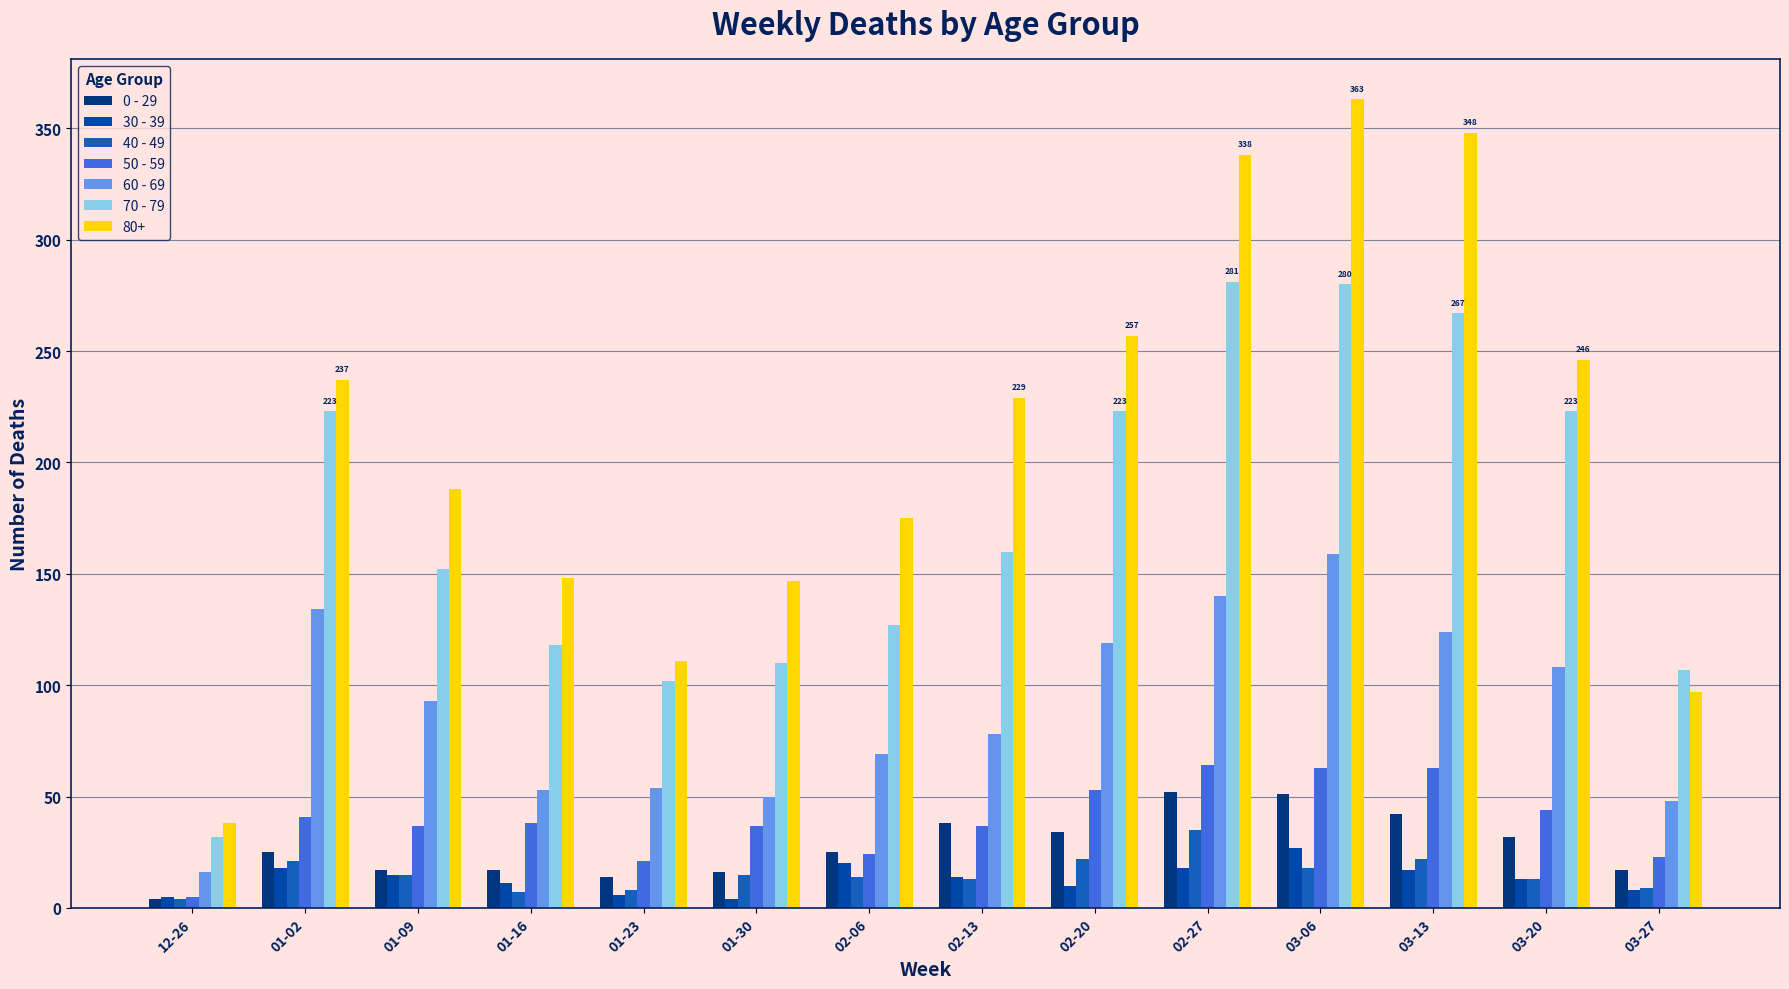

What is the spread (max minus min) of values at 02-13?

216